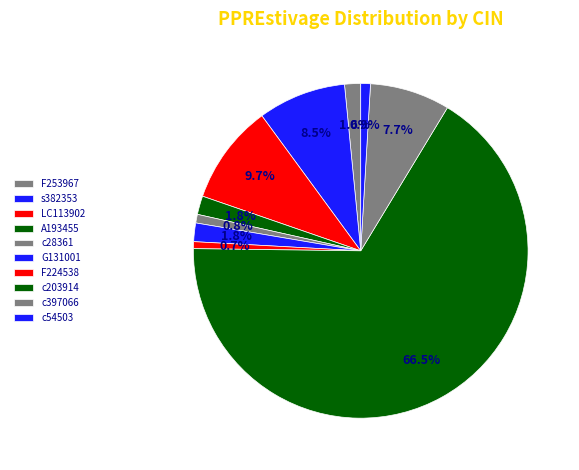

Count the number of slices in the pie.

10